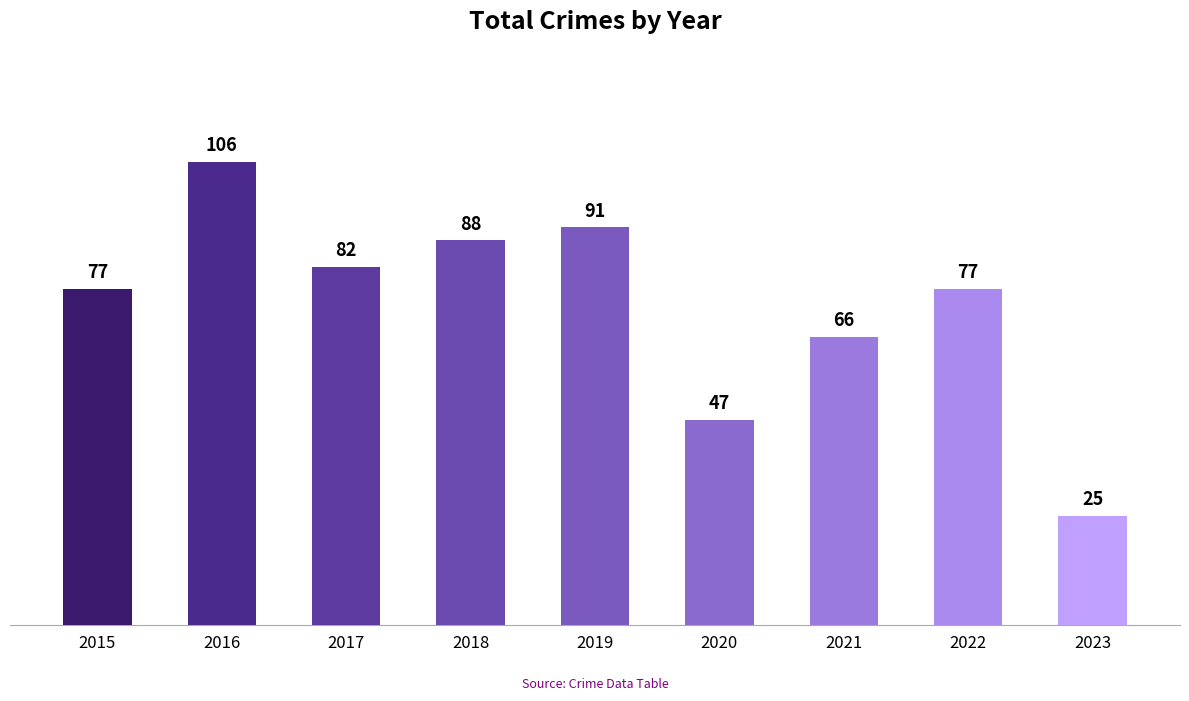

How many bars are there in total?

9